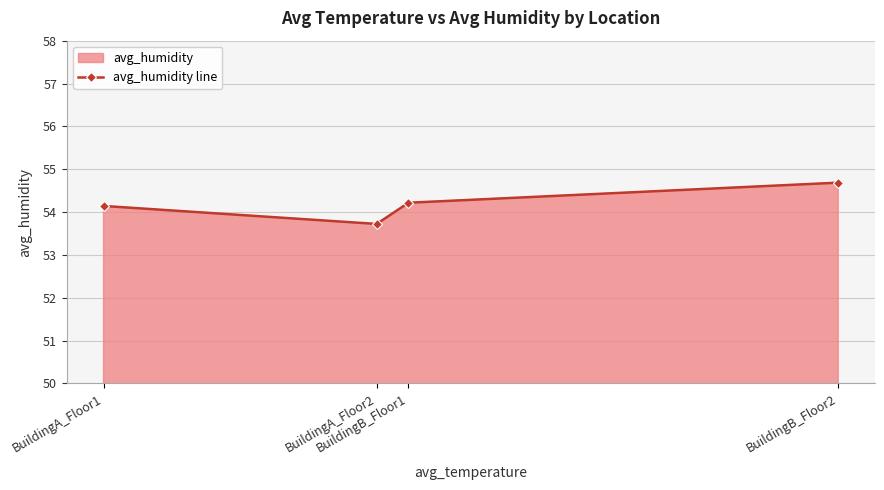

Does the chart have visible grid lines?

Yes